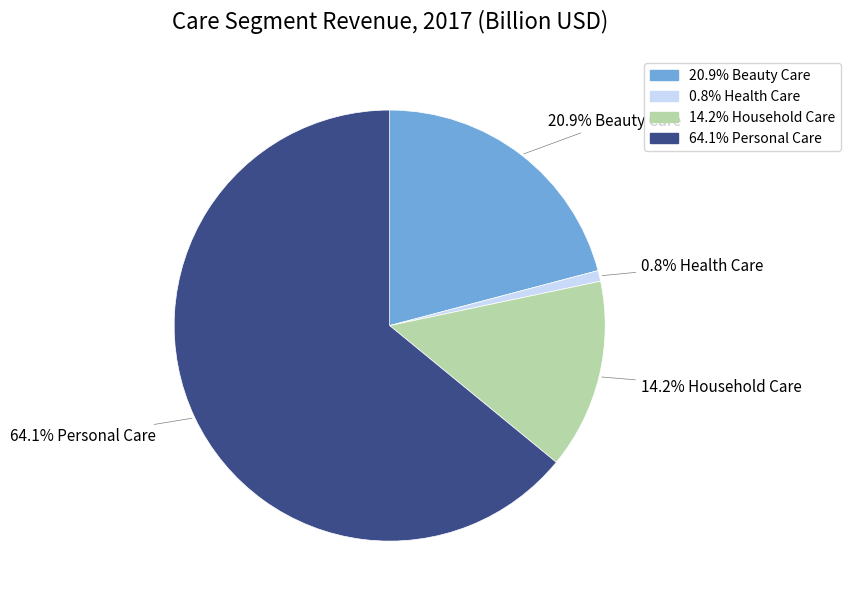

Does any single category account for the majority?

Yes